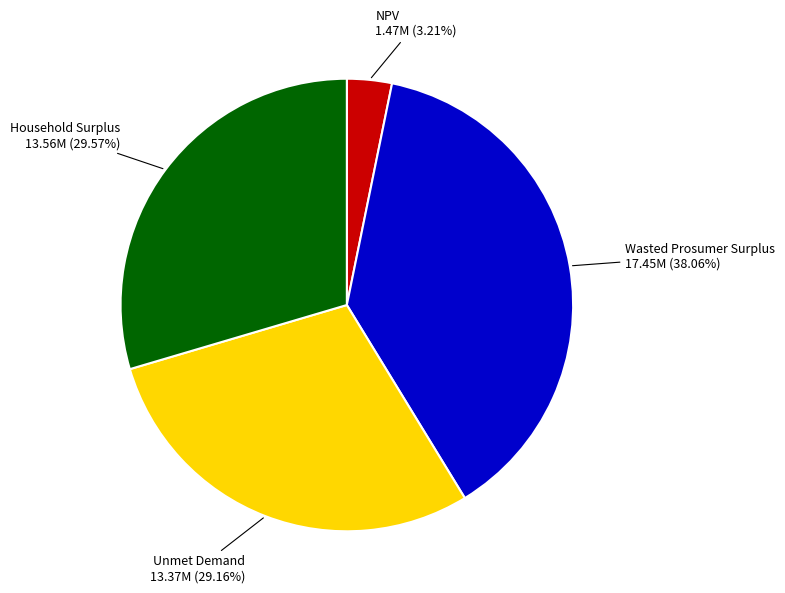

What is the smallest slice in the pie chart?

NPV